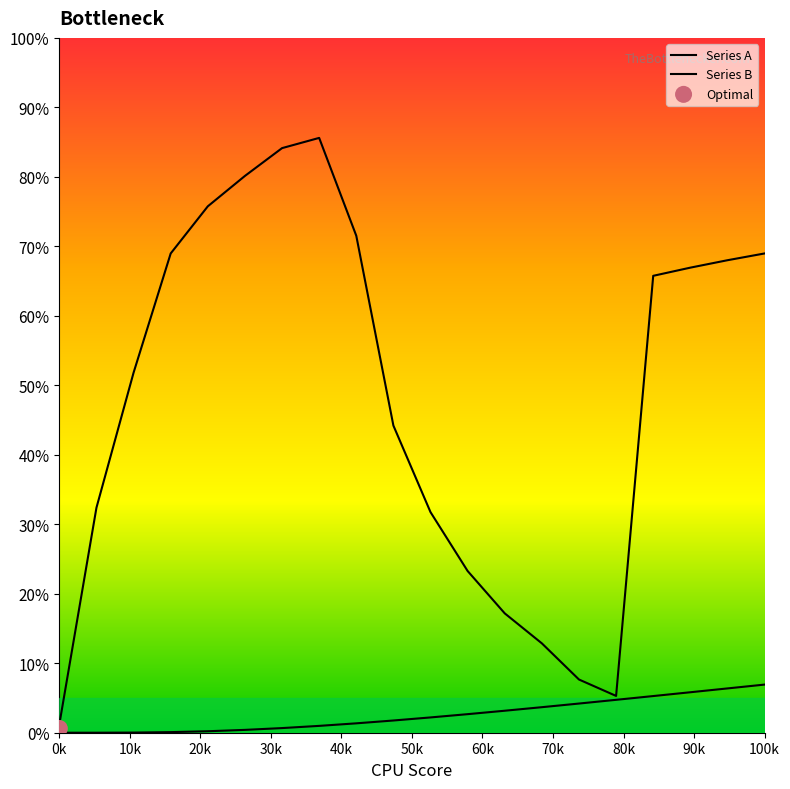

Which series reaches the minimum Y coordinate?

Series A